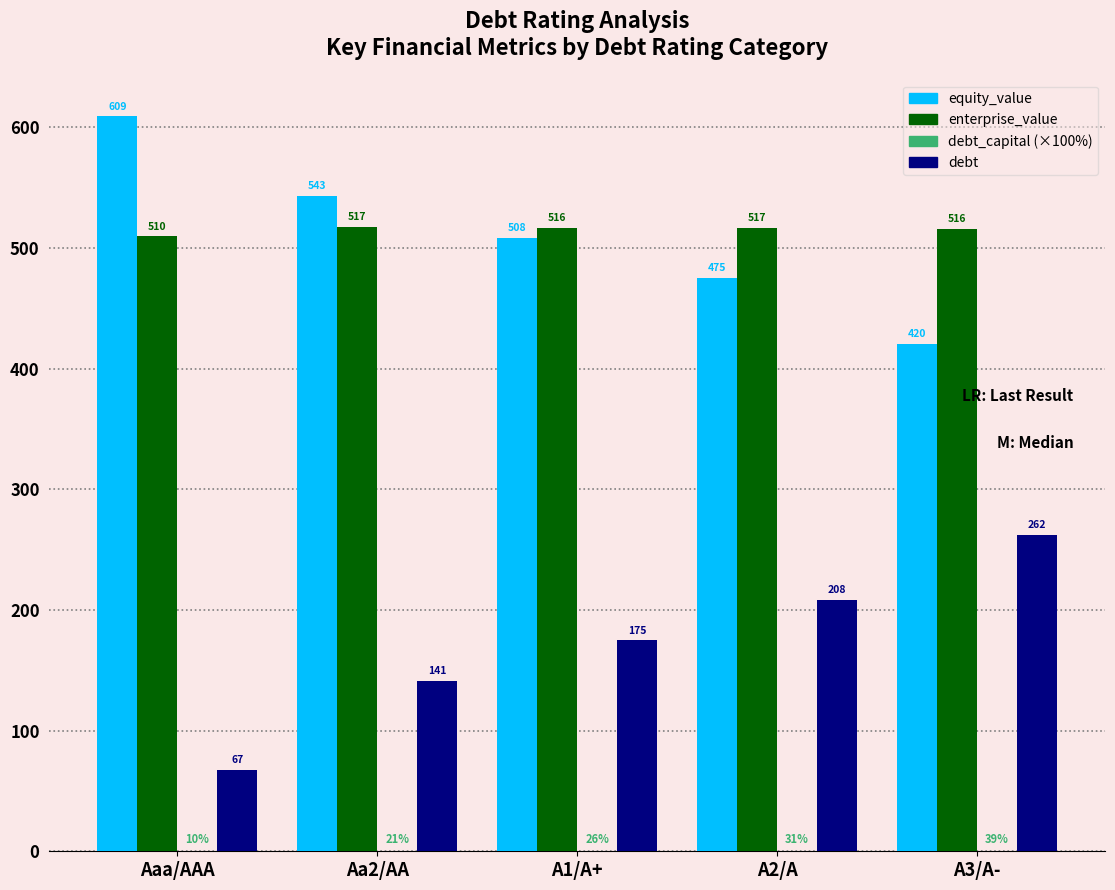

Which category has the highest value across all series?

Aaa/AAA